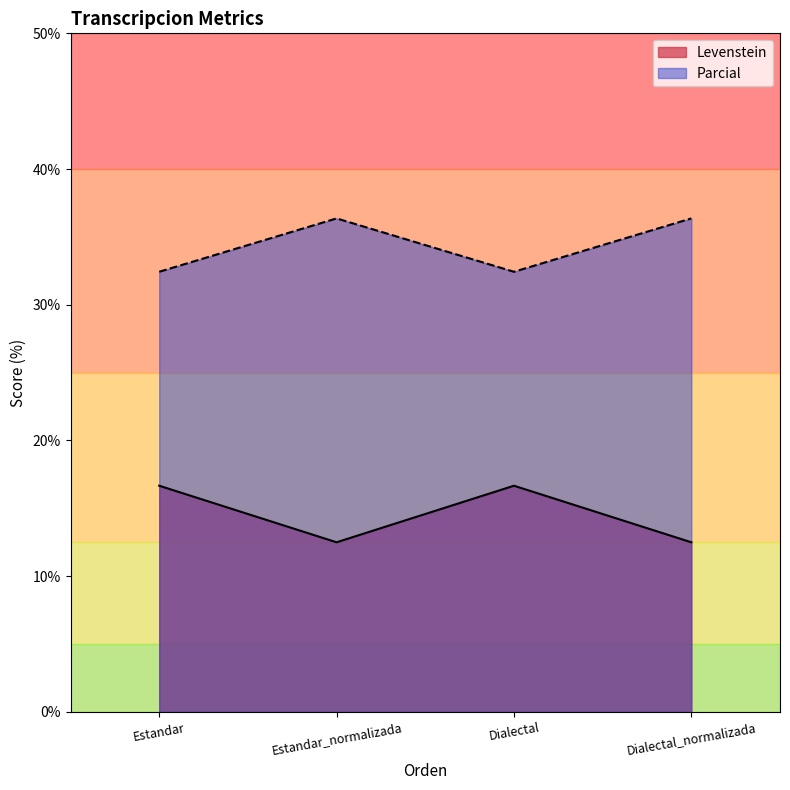

Reading left to right, list all the values displayed in this chart.

Levenstein: Estandar=16.7	Estandar_normalizada=12.5	Dialectal=16.7	Dialectal_normalizada=12.5
Parcial: Estandar=32.4	Estandar_normalizada=36.4	Dialectal=32.4	Dialectal_normalizada=36.4